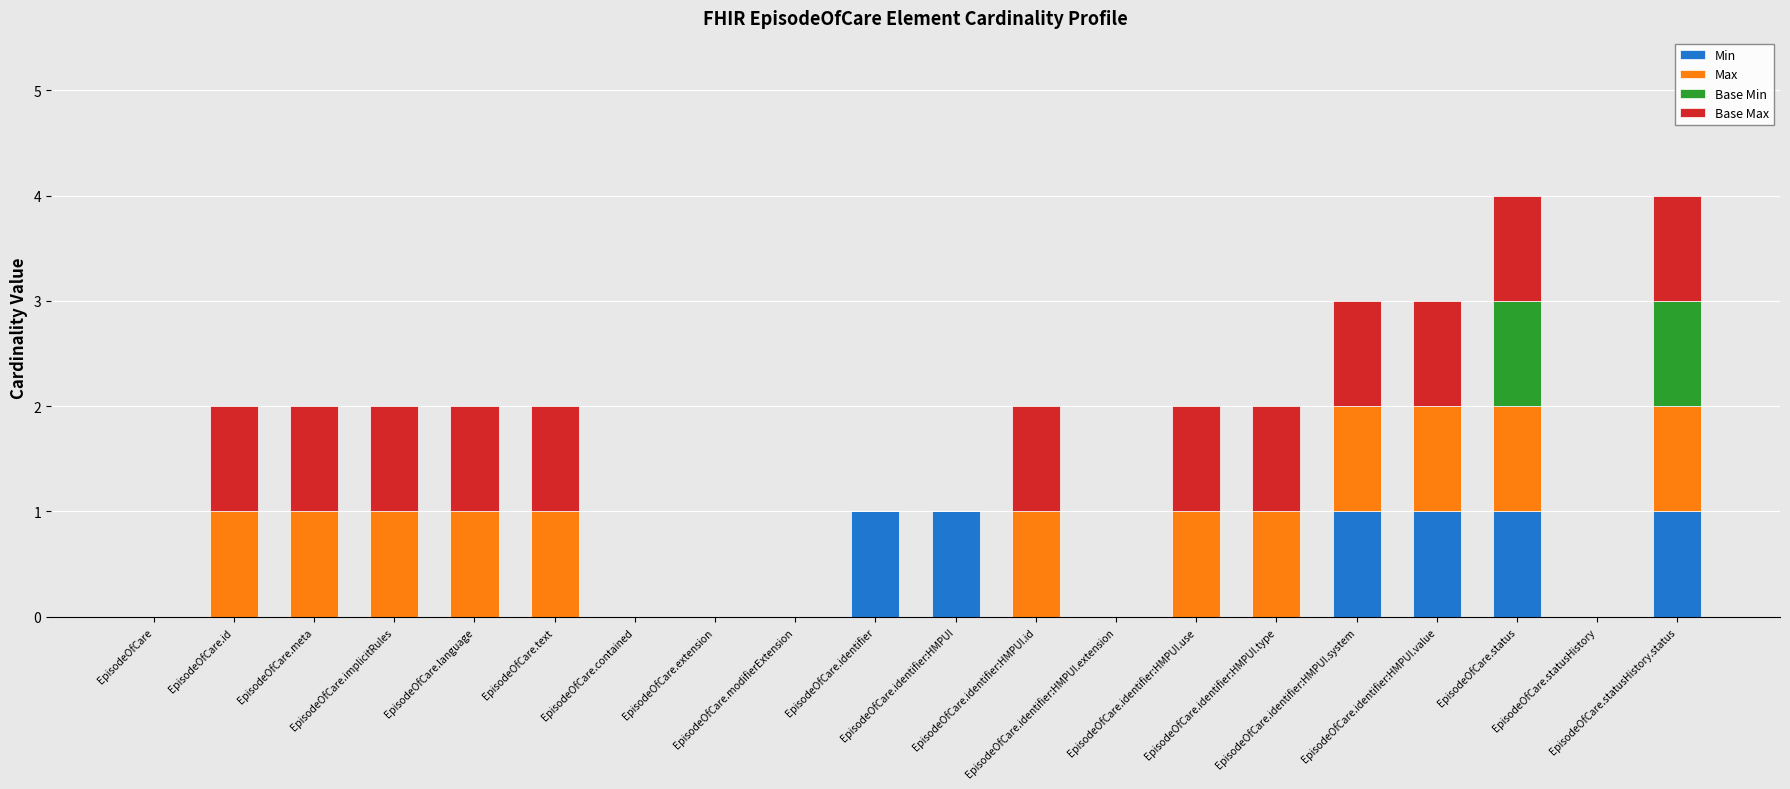

What is the sum of all Base Max values?

12